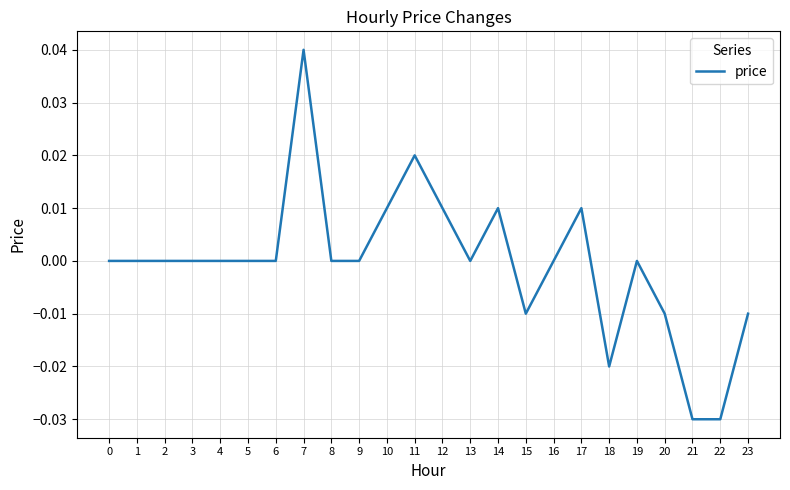

The value at 13 is 0.0. True or false?

True